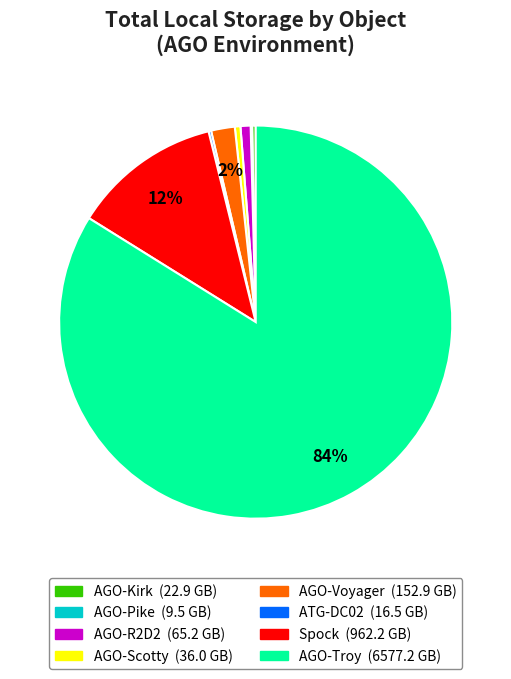

To the nearest percent, what is the average slice percentage?

12%